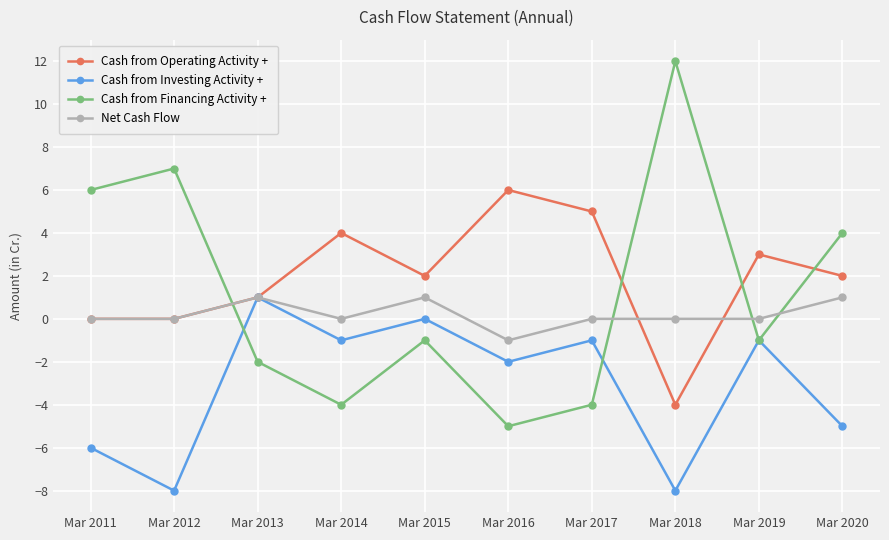

How many values in the Cash from Financing Activity + series exceed -1?

4